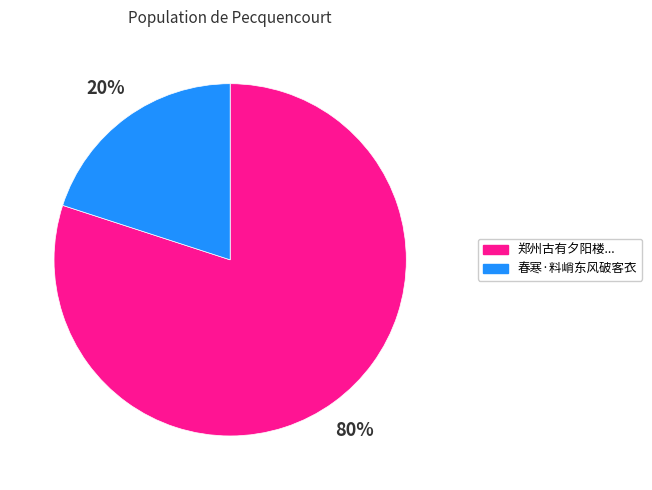

Is there any slice that represents more than half of the pie?

Yes